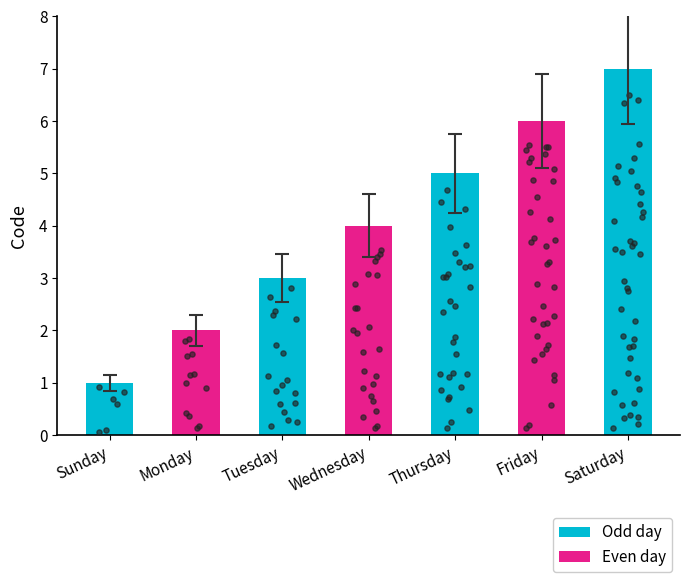

What is the change in value from Monday to Thursday?

+3